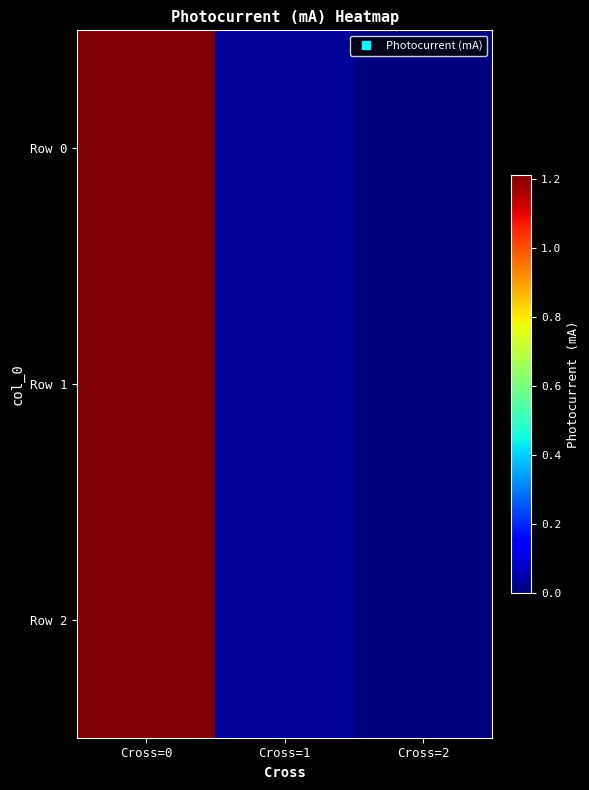

Between Cross=2 and Cross=1, which is larger?

Cross=1